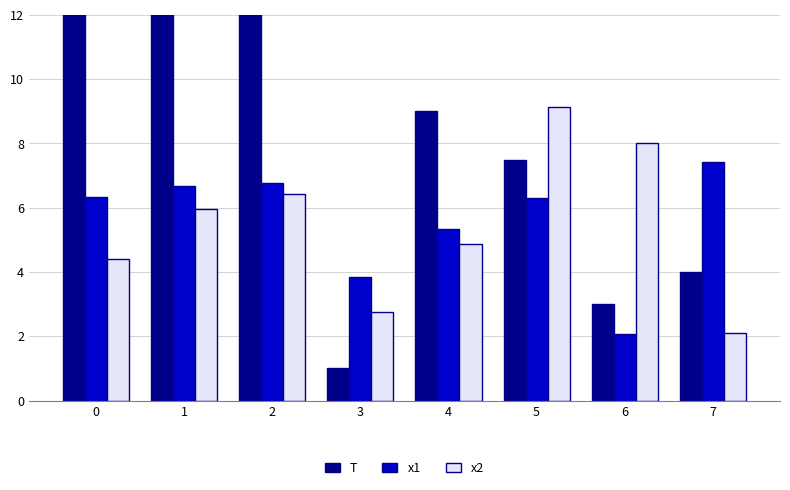

Is it true that x1 equals 2.7 at 4?

False